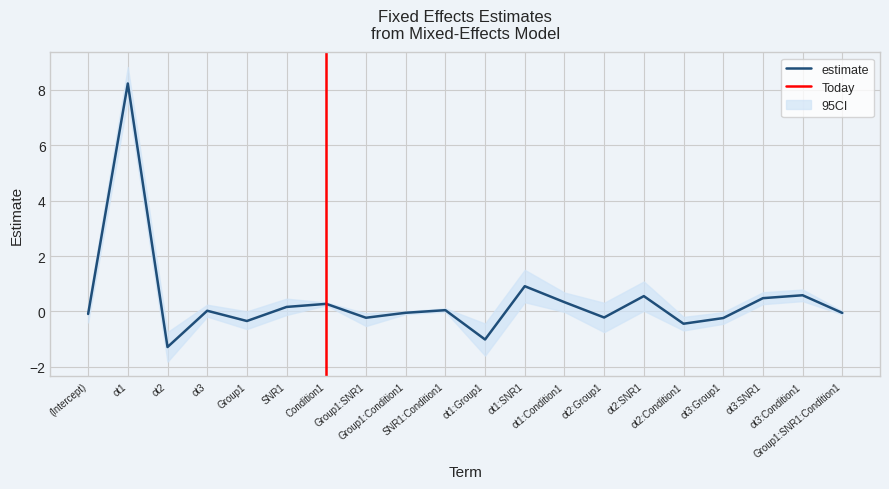

What is the minimum value shown in the chart?

-1.3